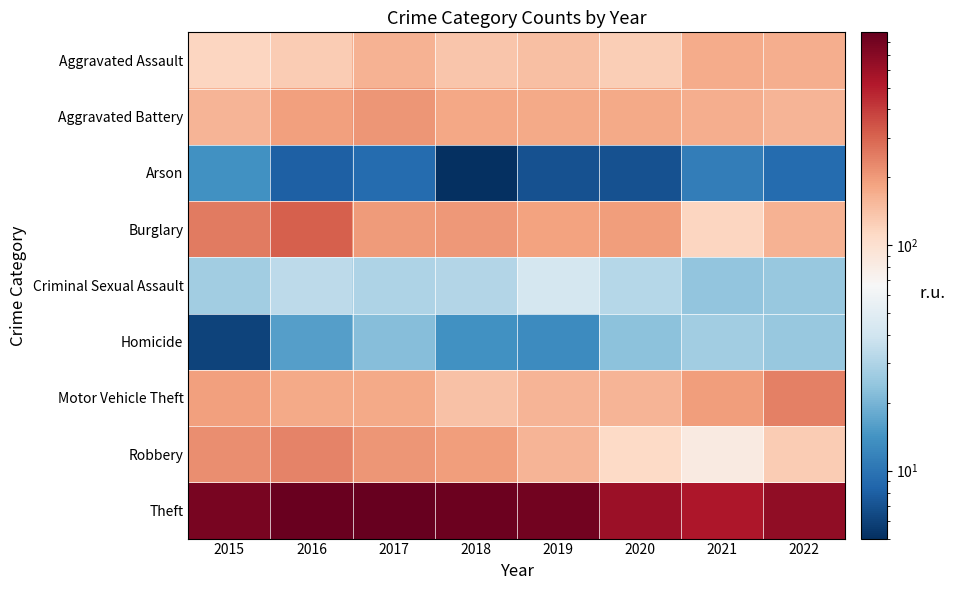

Reading right to left, what are all the values shown in this chart?

Aggravated Assault: 2022=169	2021=174	2020=124	2019=145	2018=135	2017=164	2016=128	2015=115
Aggravated Battery: 2022=160	2021=168	2020=177	2019=177	2018=180	2017=209	2016=192	2015=160
Arson: 2022=9	2021=11	2020=7	2019=7	2018=5	2017=9	2016=8	2015=14
Burglary: 2022=162	2021=116	2020=195	2019=188	2018=205	2017=200	2016=310	2015=254
Criminal Sexual Assault: 2022=25	2021=24	2020=32	2019=42	2018=31	2017=30	2016=34	2015=27
Homicide: 2022=25	2021=27	2020=23	2019=13	2018=14	2017=22	2016=16	2015=6
Motor Vehicle Theft: 2022=243	2021=195	2020=158	2019=158	2018=142	2017=175	2016=175	2015=193
Robbery: 2022=129	2021=83	2020=110	2019=158	2018=195	2017=208	2016=241	2015=220
Theft: 2022=650	2021=540	2020=606	2019=796	2018=839	2017=879	2016=850	2015=768